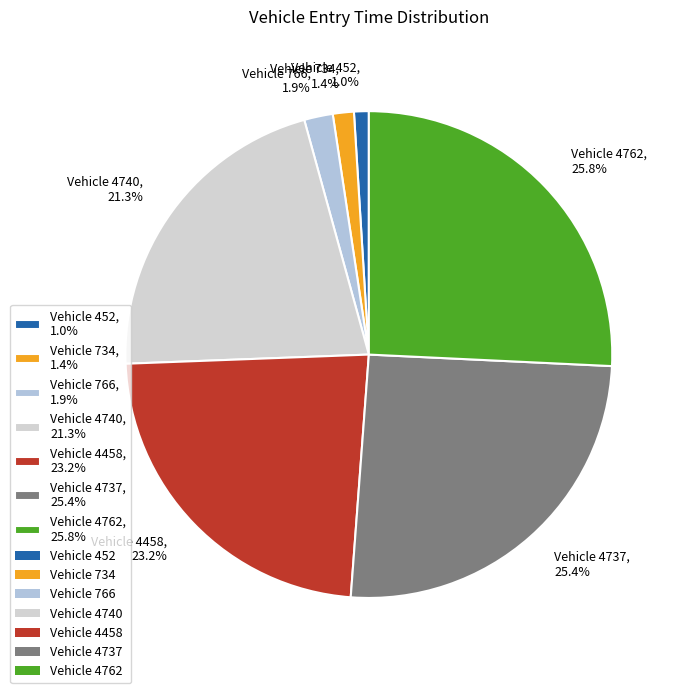

What is the ratio of the value at Vehicle 4737, 25.4% to the value at Vehicle 766, 1.9%?

13.4